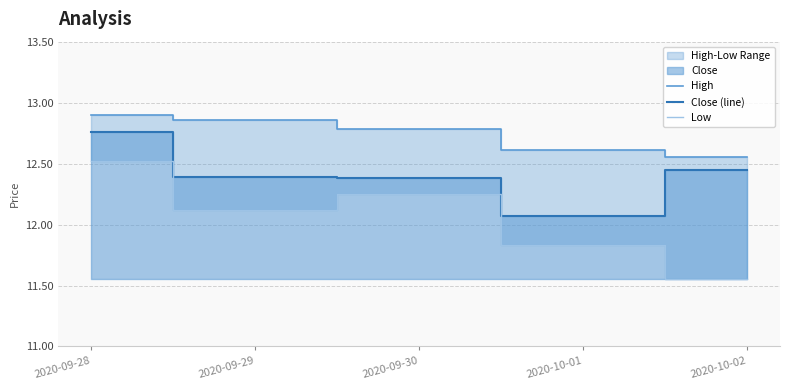

What is the greatest value displayed?

12.9